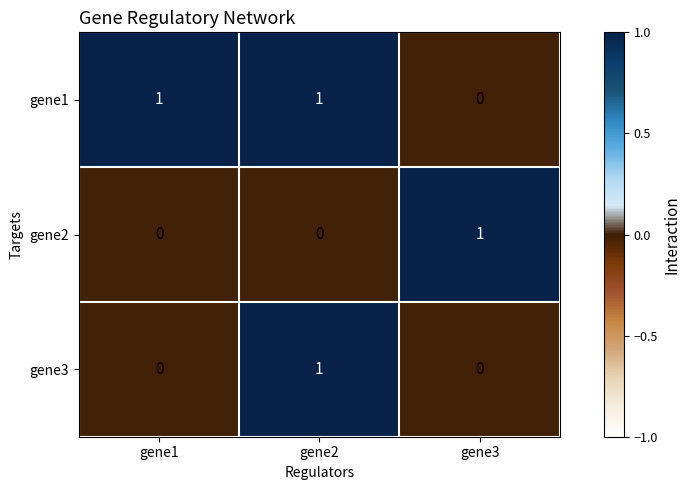

True or false: gene2 has a value of 0 at gene2.

True